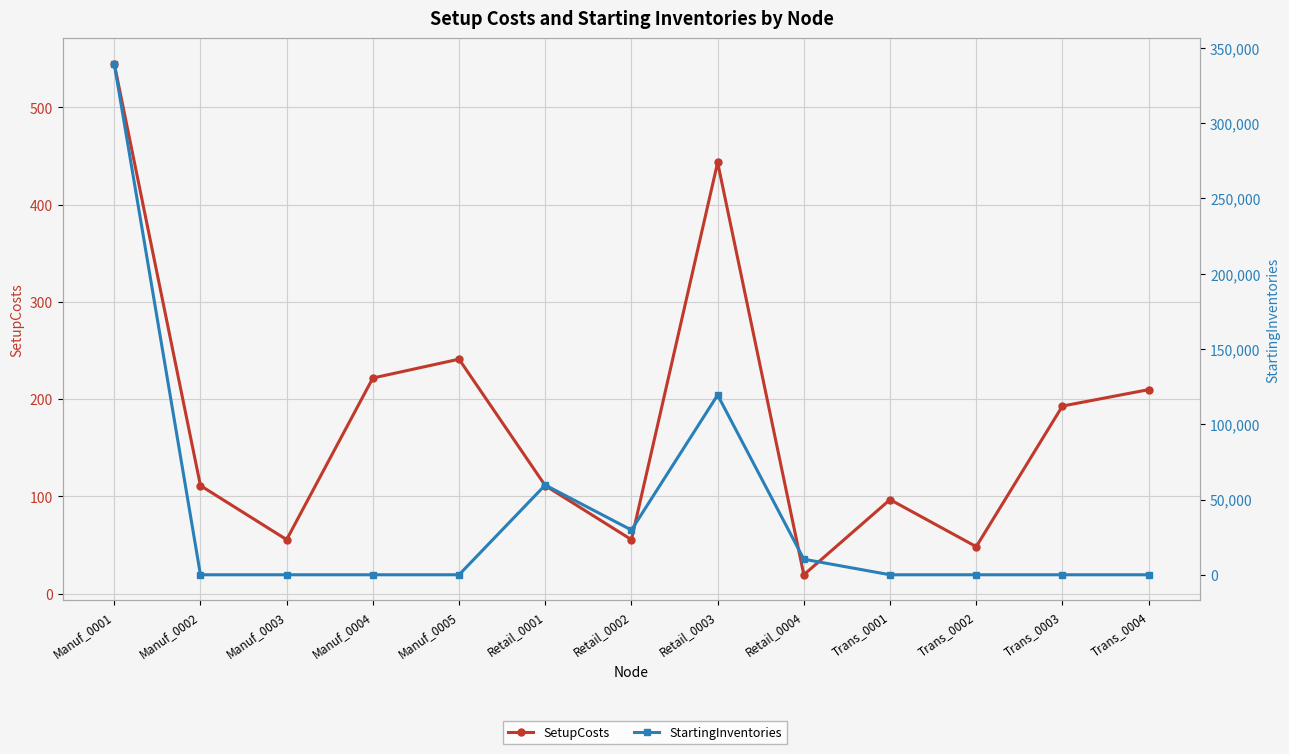

Which series has the widest spread of values?

StartingInventories